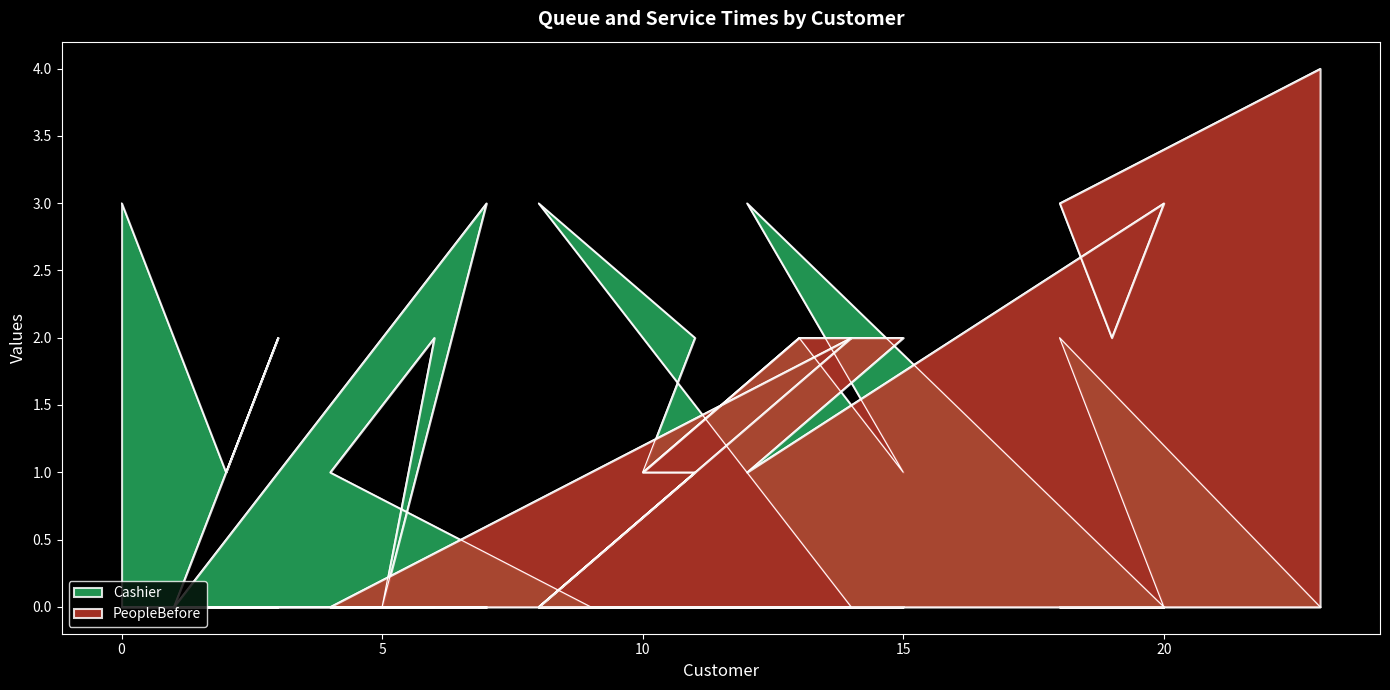

List the series in order of their peak value, lowest first.

Cashier, PeopleBefore